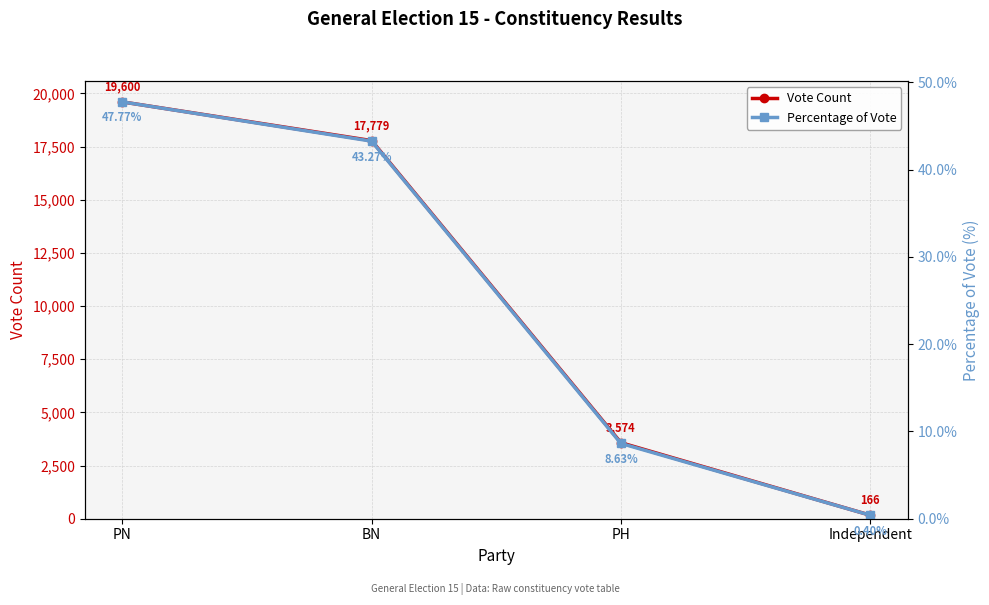

Which has a higher value, Independent or PH?

PH